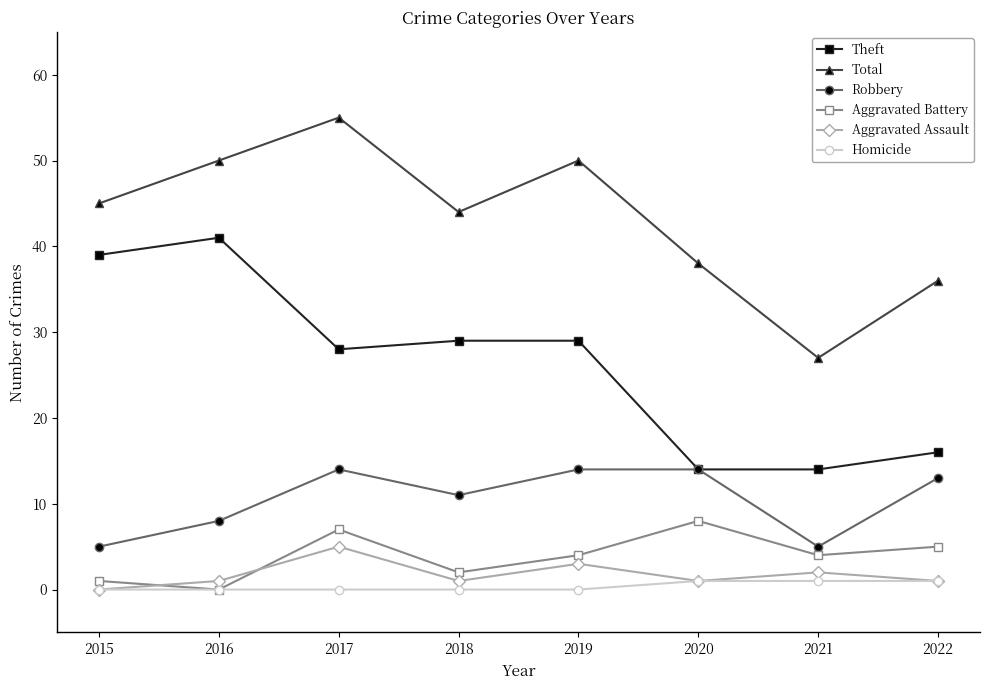

What is the difference between the highest and lowest values at 2019?

50